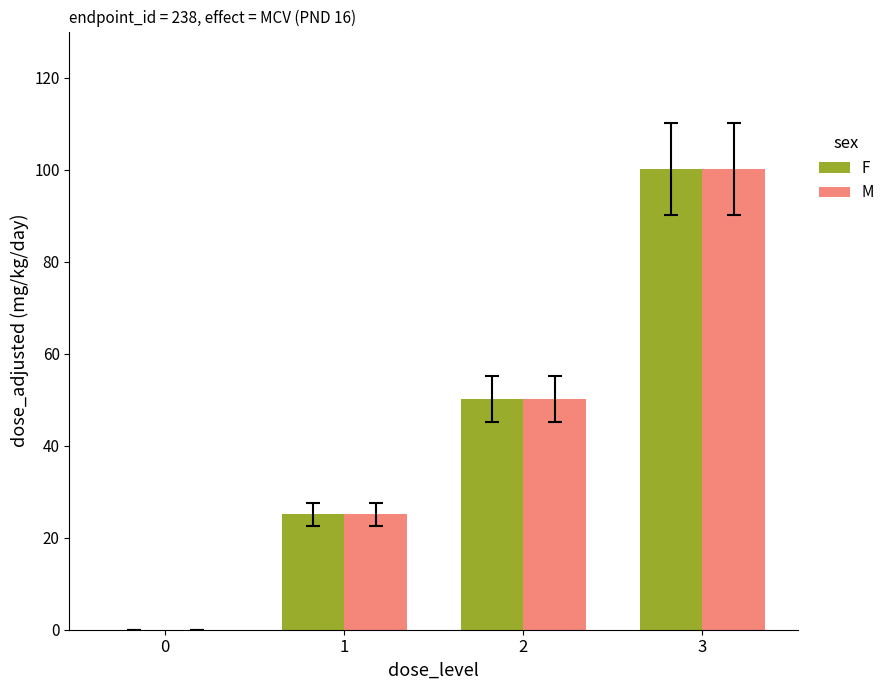

What is the highest value of the M series?

100.1